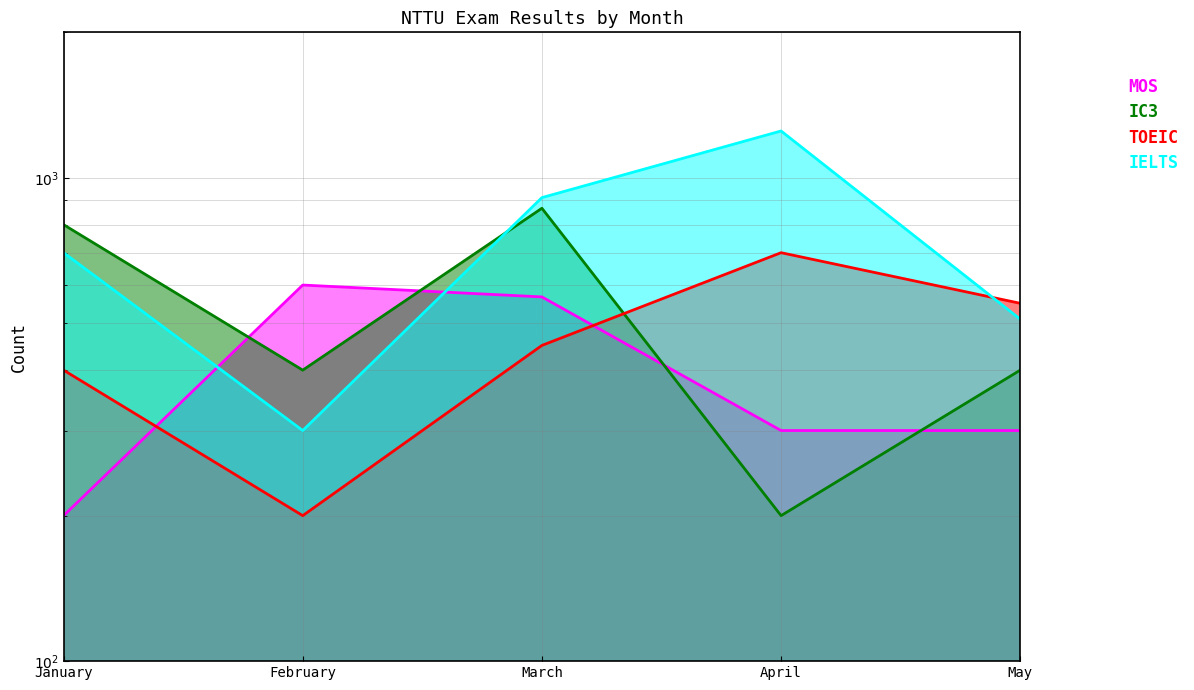

Is it true that IC3 equals 174 at January?

False